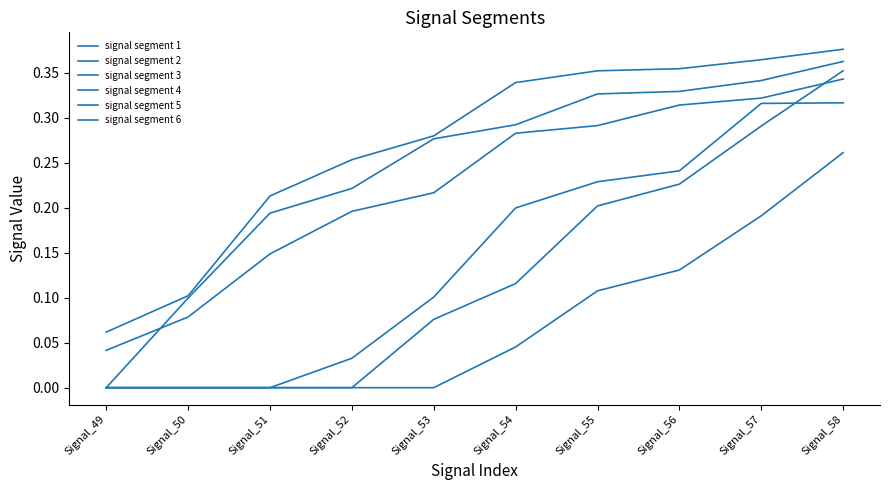

How many lines are shown in the chart?

6